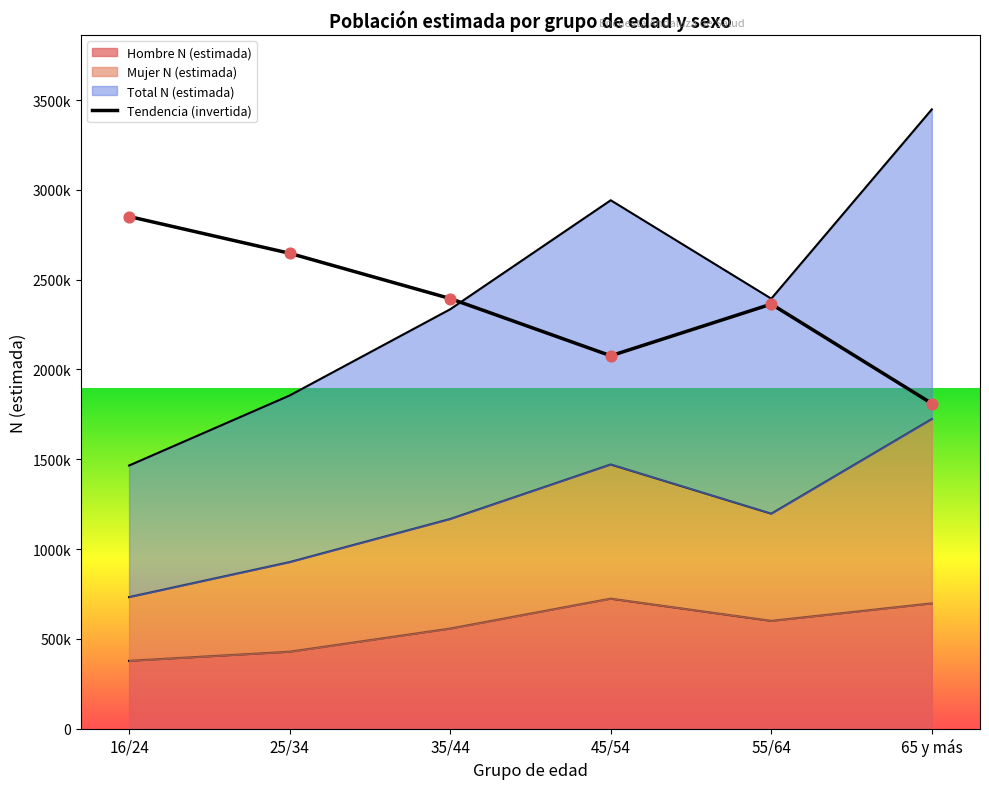

Which series has the largest total across all categories?

Total N (estimada)